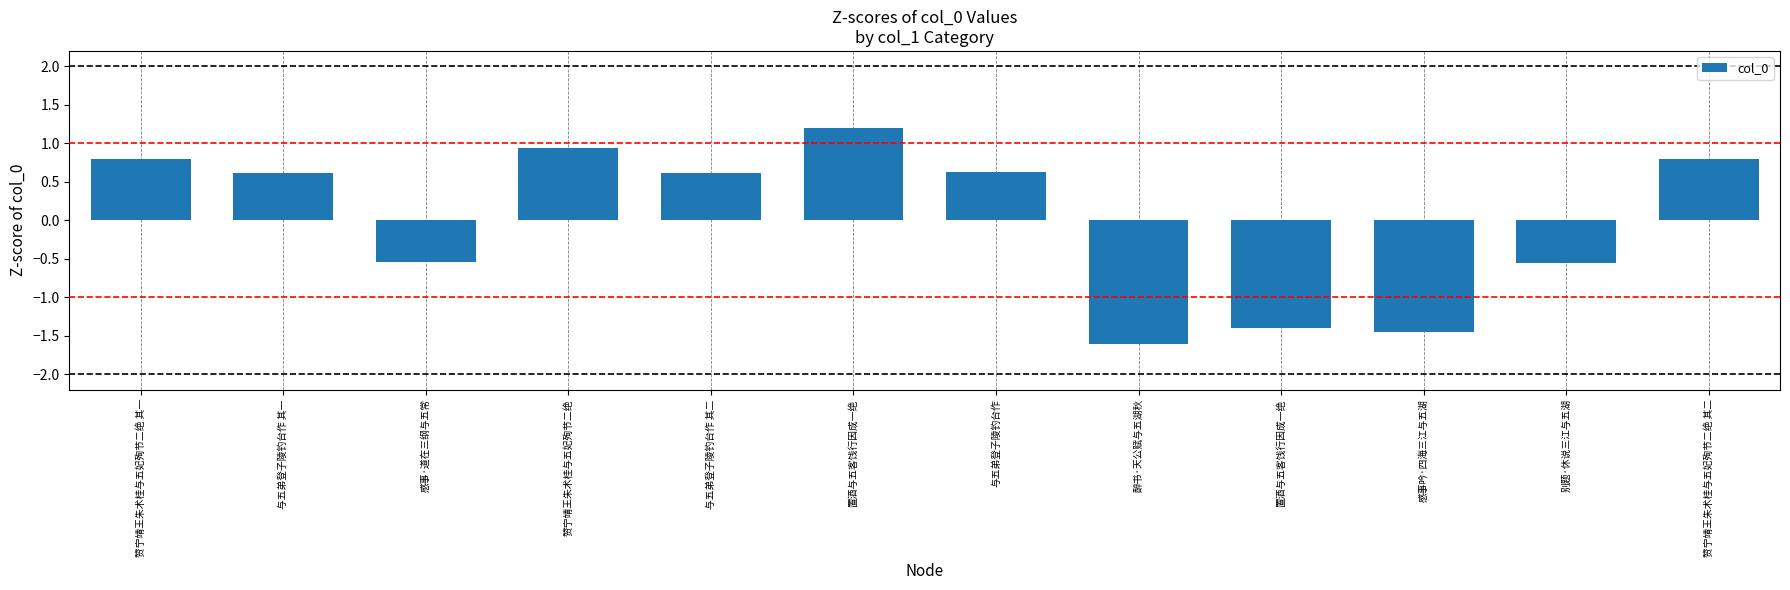

How many bars are there in total?

12